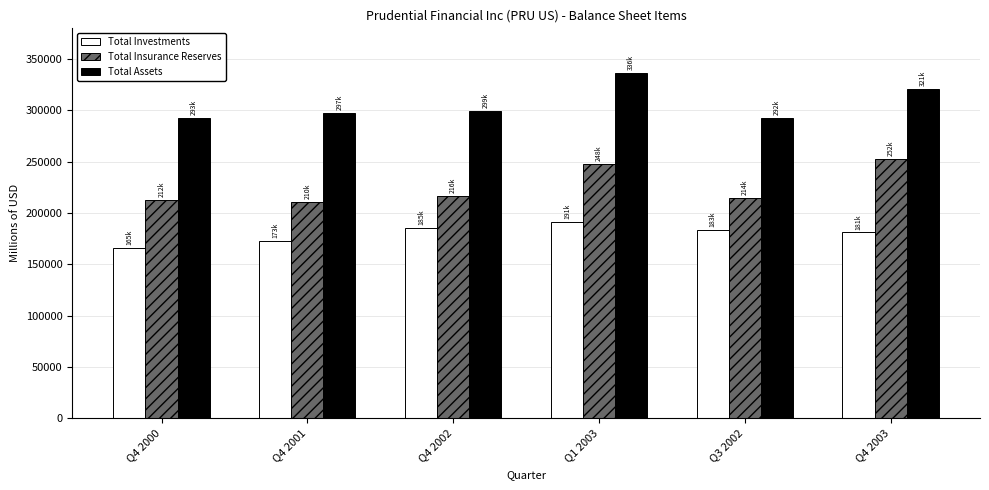

How many groups of bars are there?

6